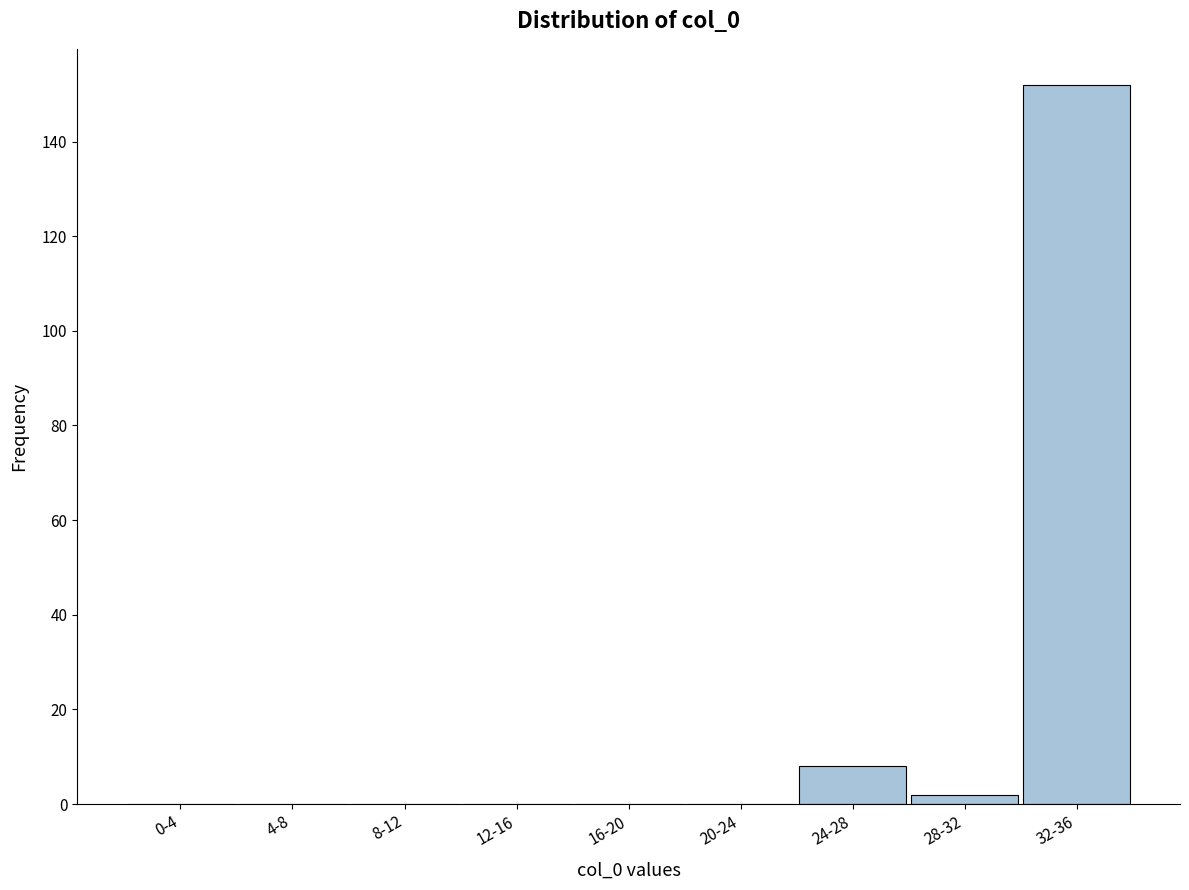

Reading left to right, transcribe all the data shown in this chart.

0-4=0	4-8=0	8-12=0	12-16=0	16-20=0	20-24=0	24-28=8	28-32=2	32-36=152